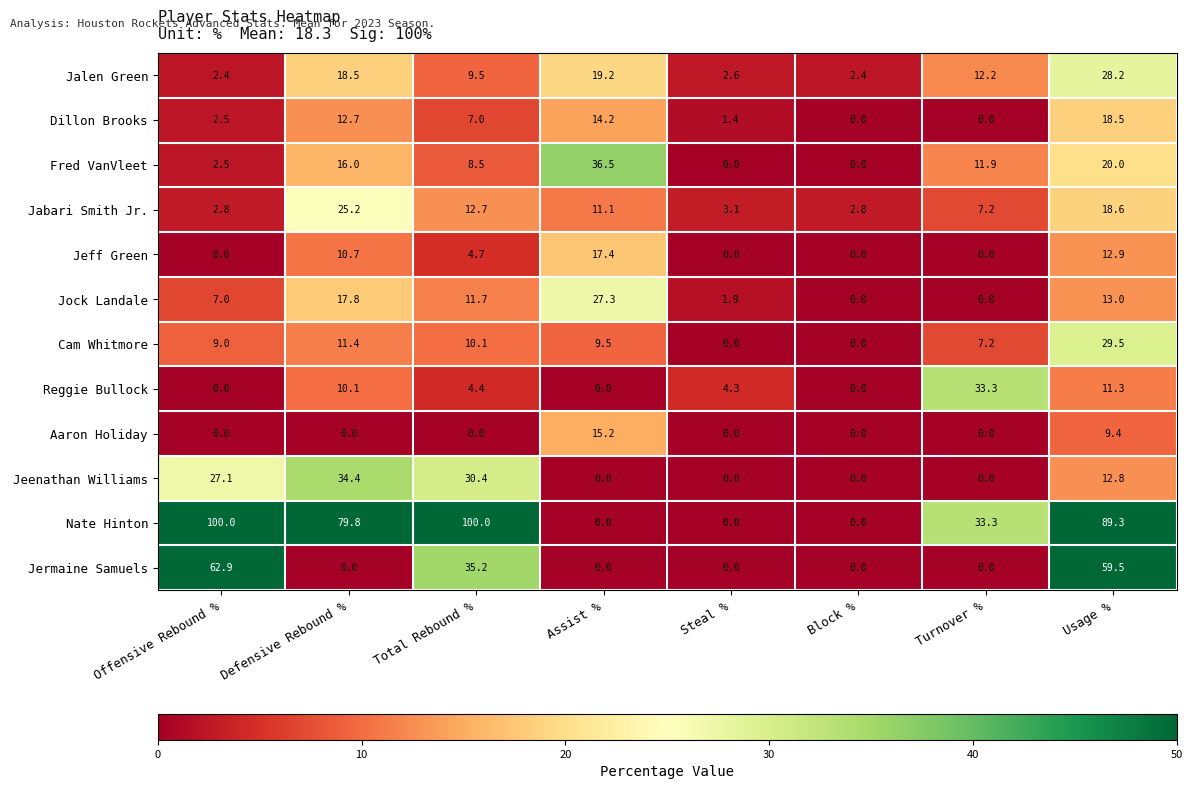

Is it true that Jeenathan Williams equals 30.4 at Total Rebound %?

True